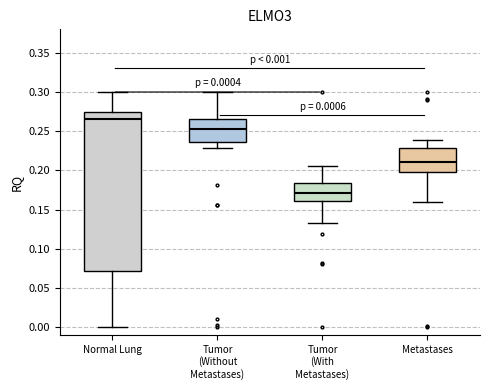

Which box has the highest median line?

Normal Lung